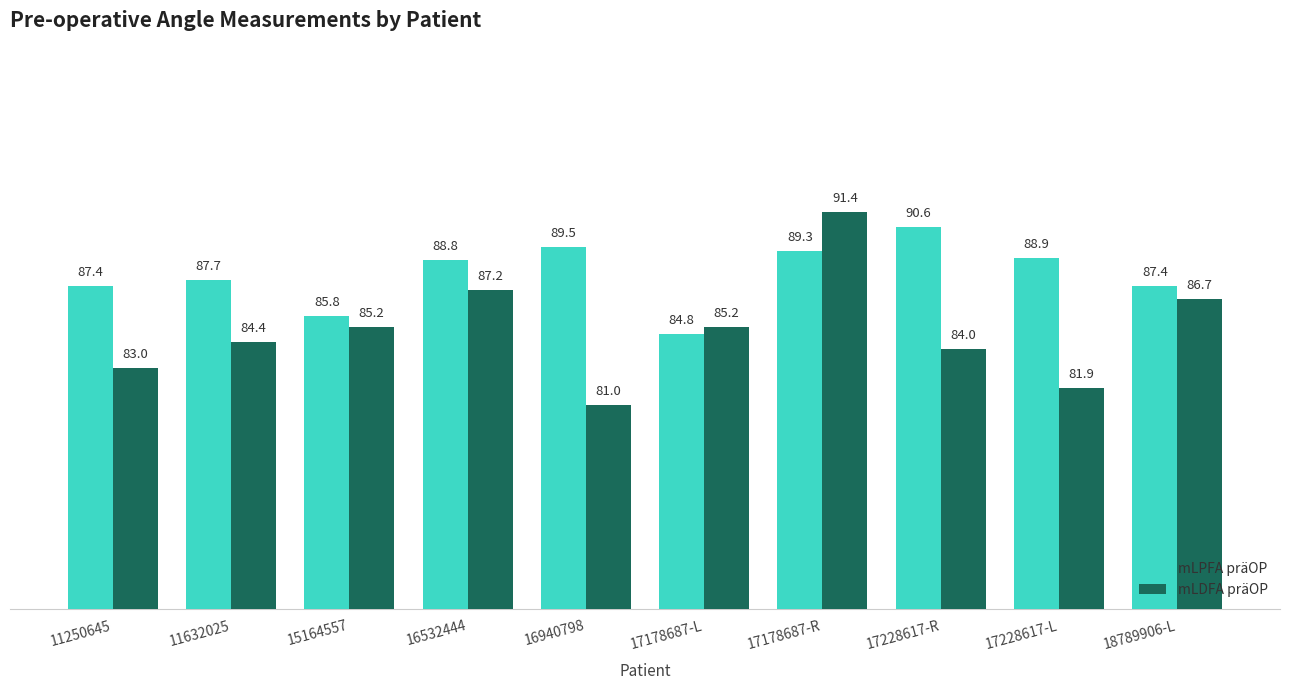

How many series are shown in this chart?

2